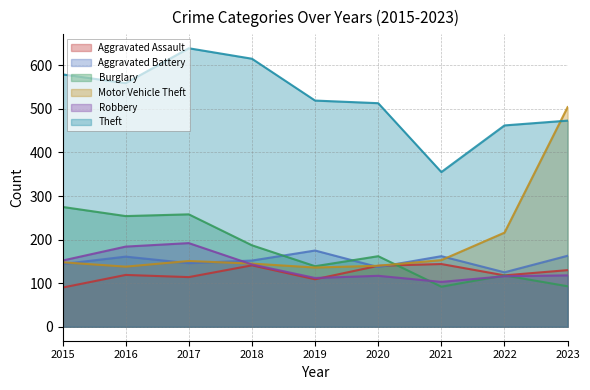

Is it true that Aggravated Assault equals 109 at 2019?

True